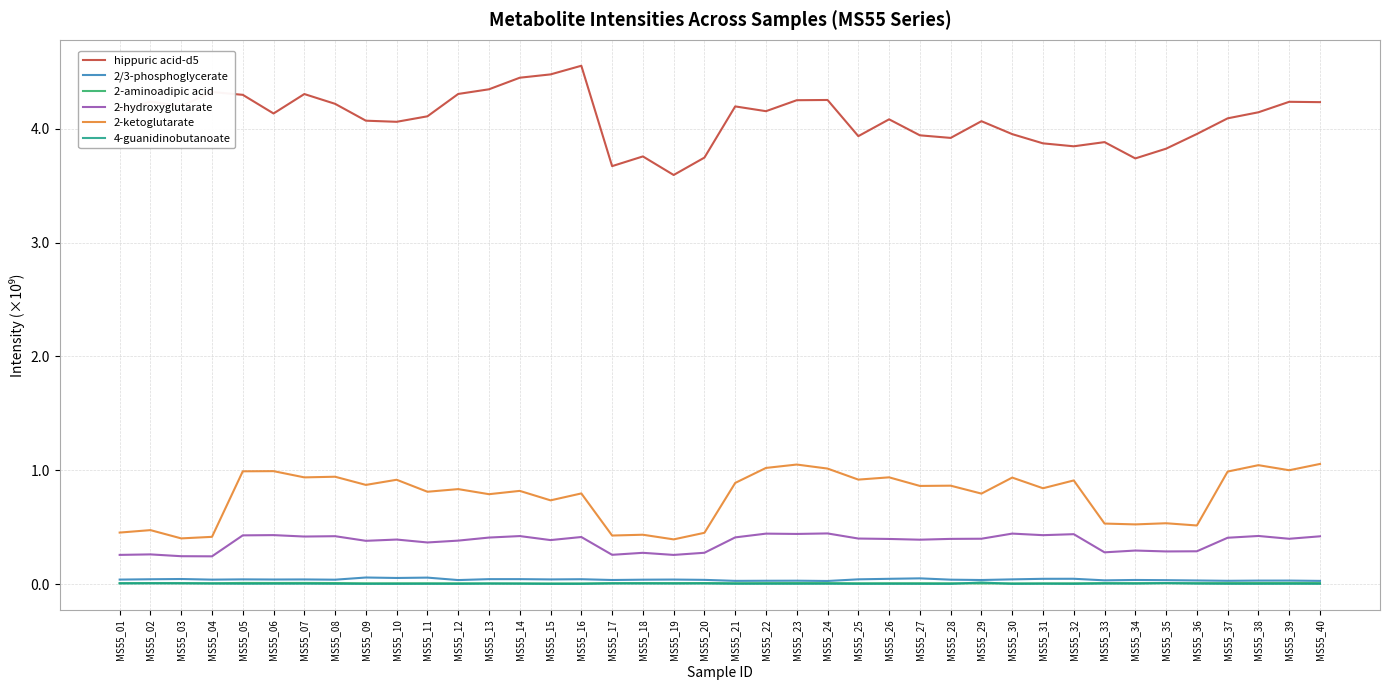

Is it true that 2-hydroxyglutarate equals 0.1 at MS55_02?

False